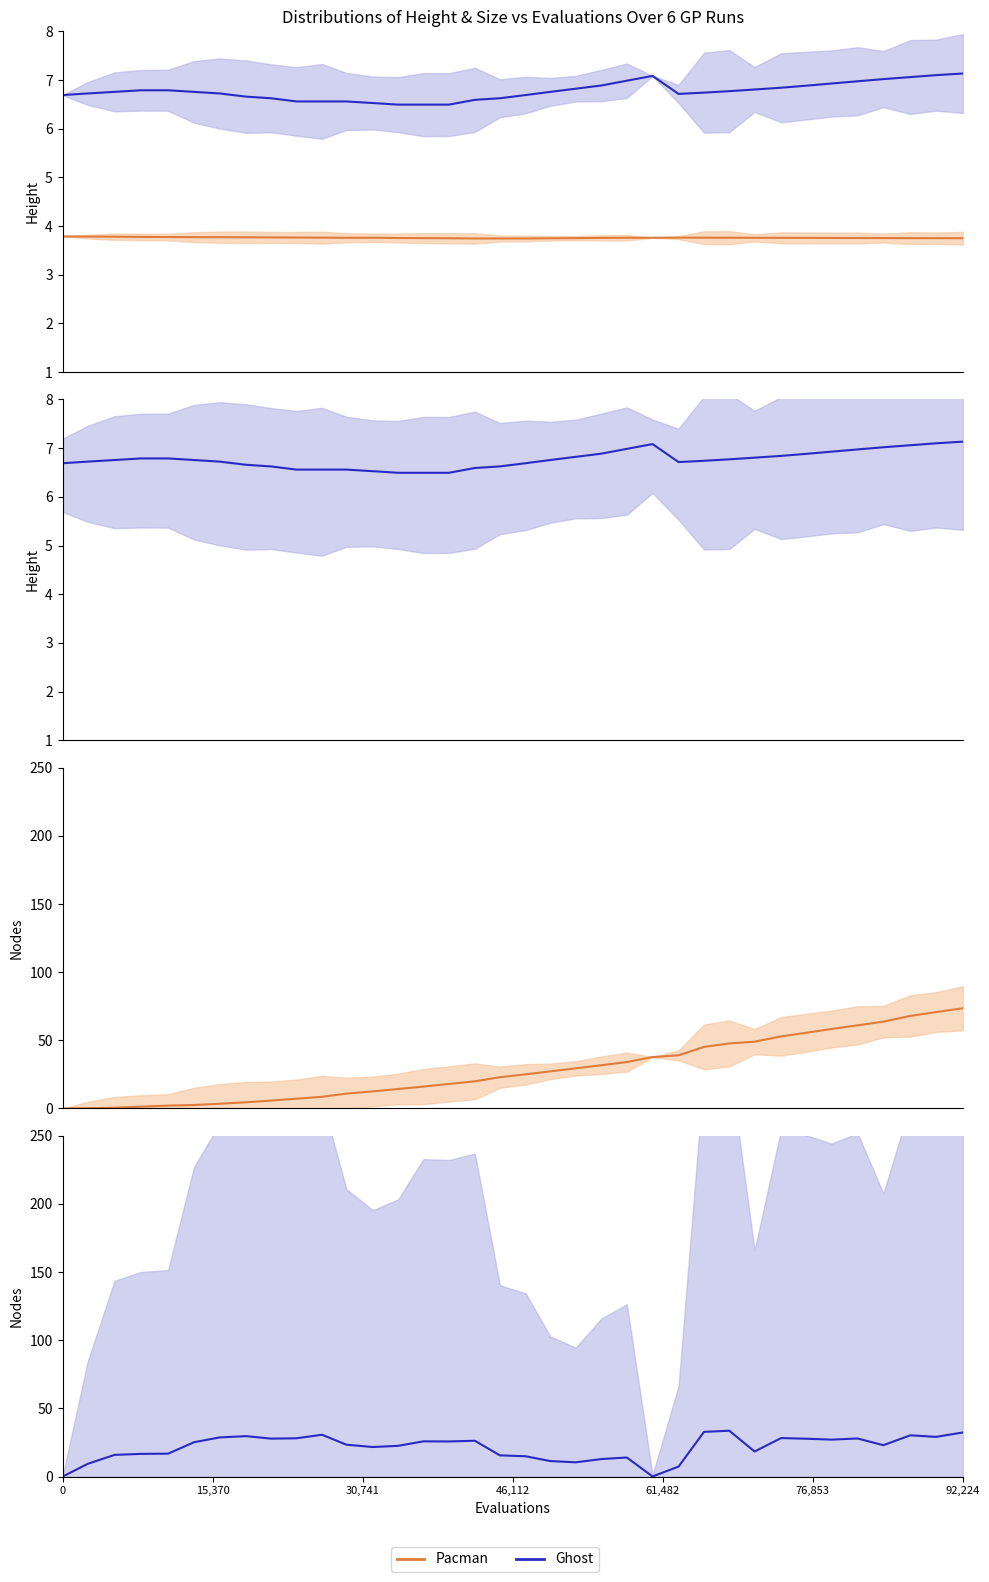

Which series ends up on top after the final intersection of Ghost and Pacman?

Pacman